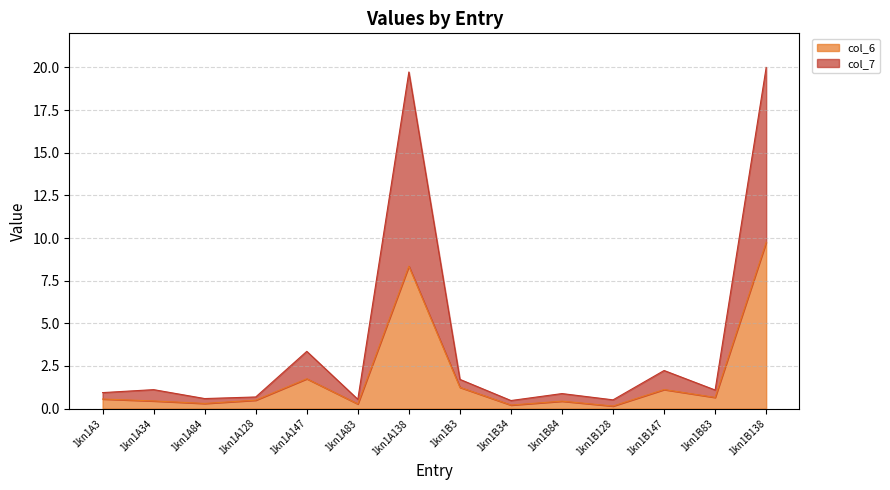

True or false: col_7 and col_6 intersect in this chart.

False